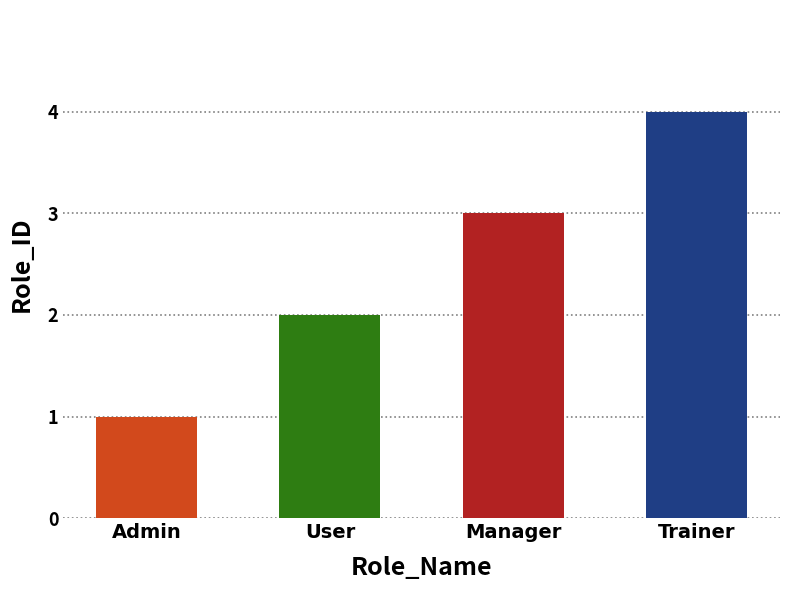

Reading right to left, transcribe all the data shown in this chart.

4	3	2	1